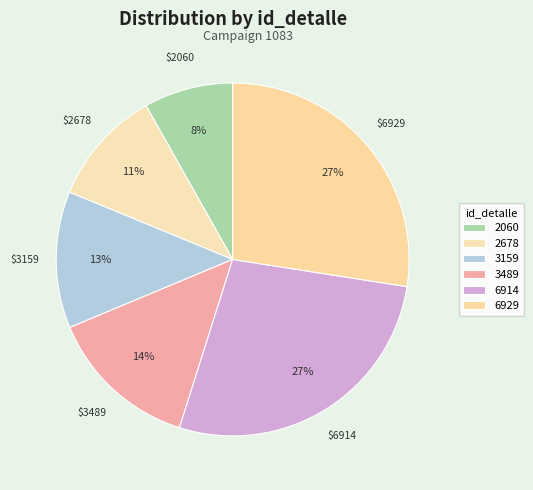

What is the ratio of the value at 3489 to the value at 3159?

1.1